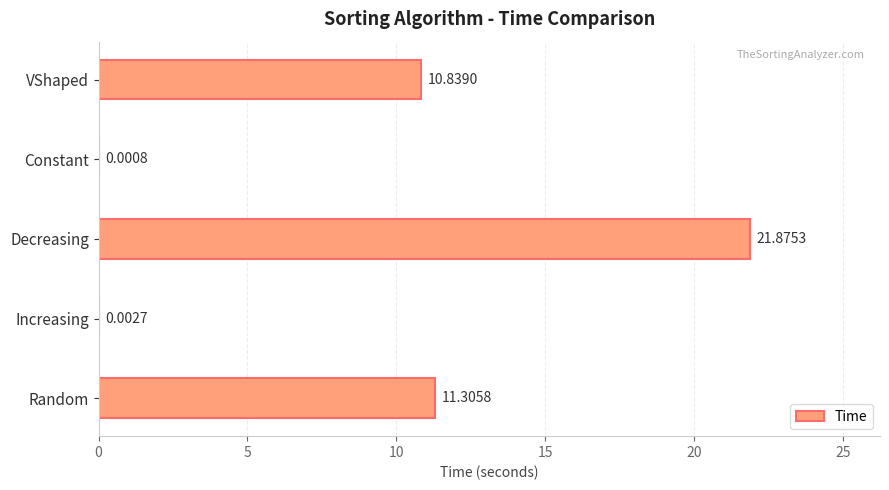

How many data points are above 10?

3